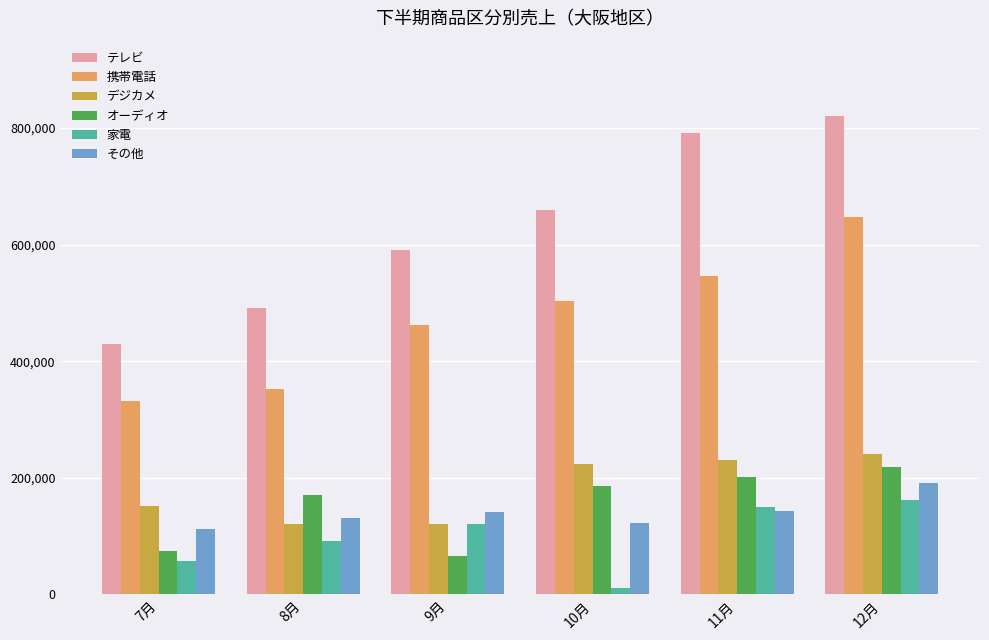

The テレビ series shows 820350 at 12月. True or false?

True